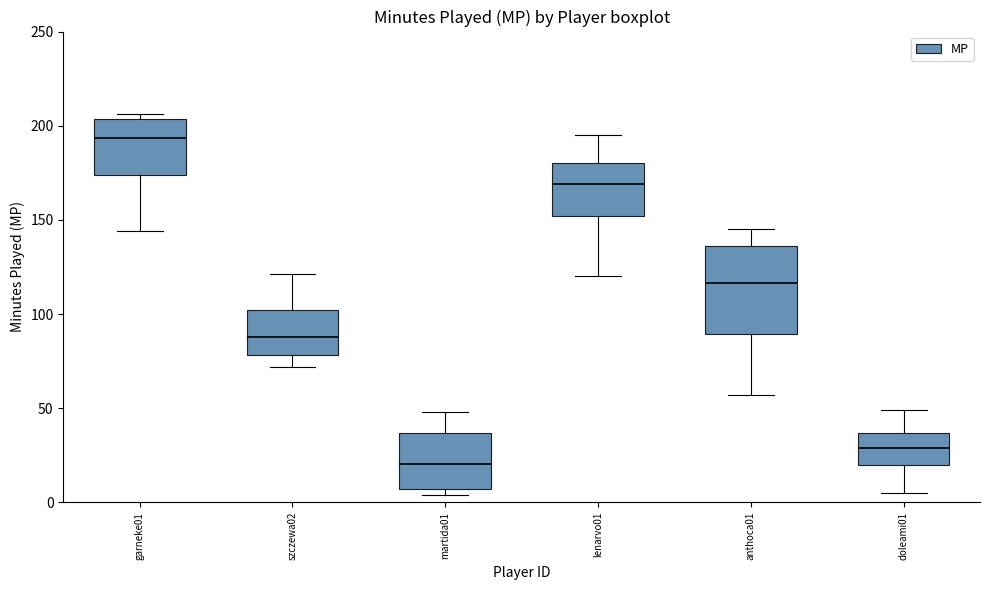

Comparing the boxes themselves (not the whiskers), which one is the tallest?

anthoca01